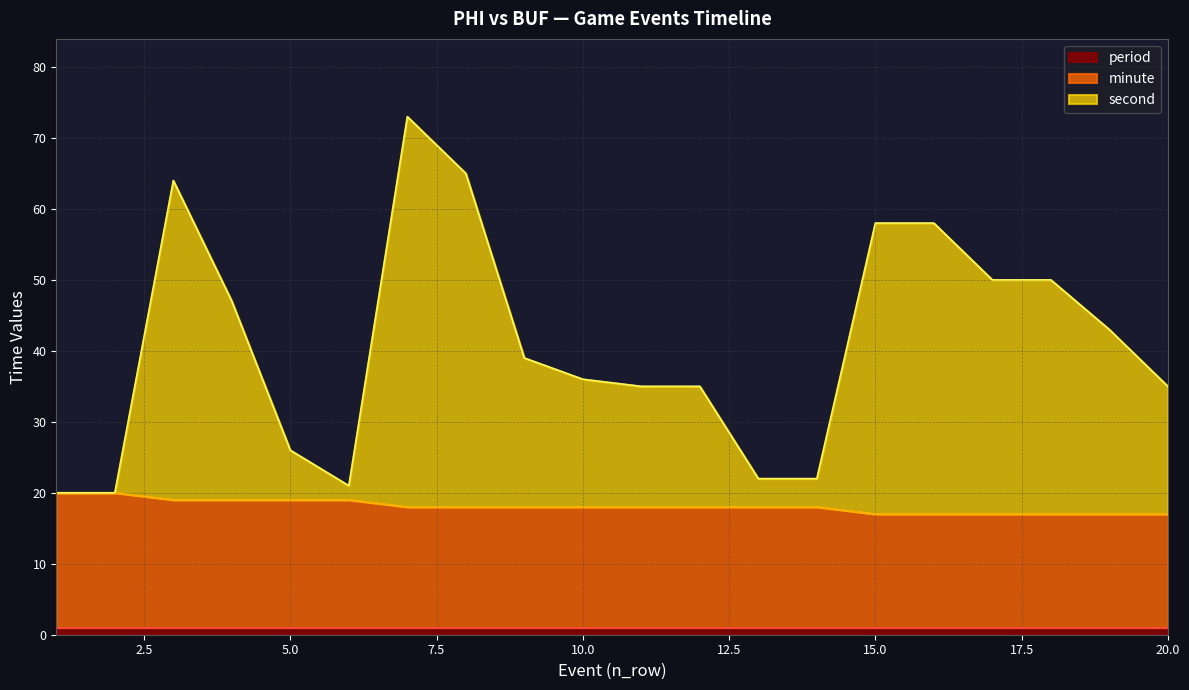

What is the value of the minute point at the 4th from the left?

19